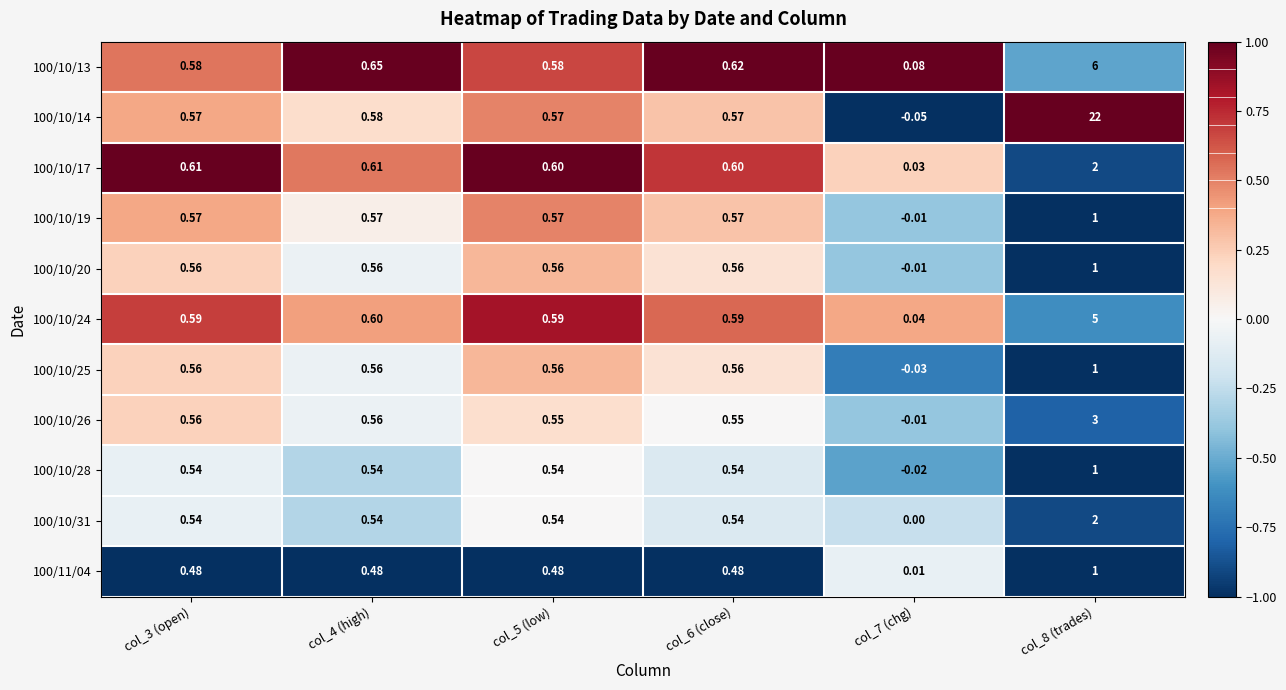

How many positive values does the 100/10/14 series have?

5